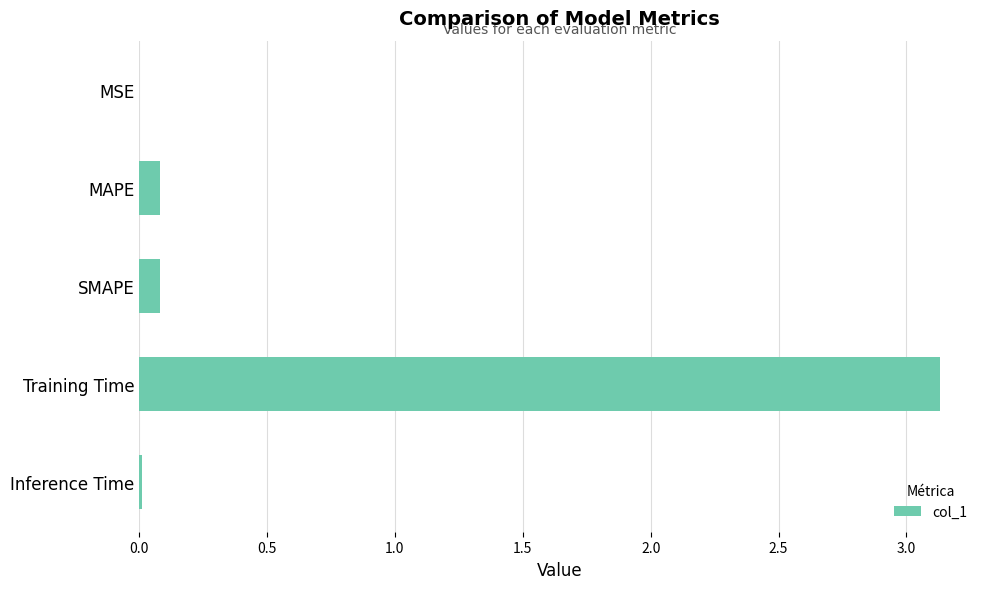

What is the sum of all values?

3.3